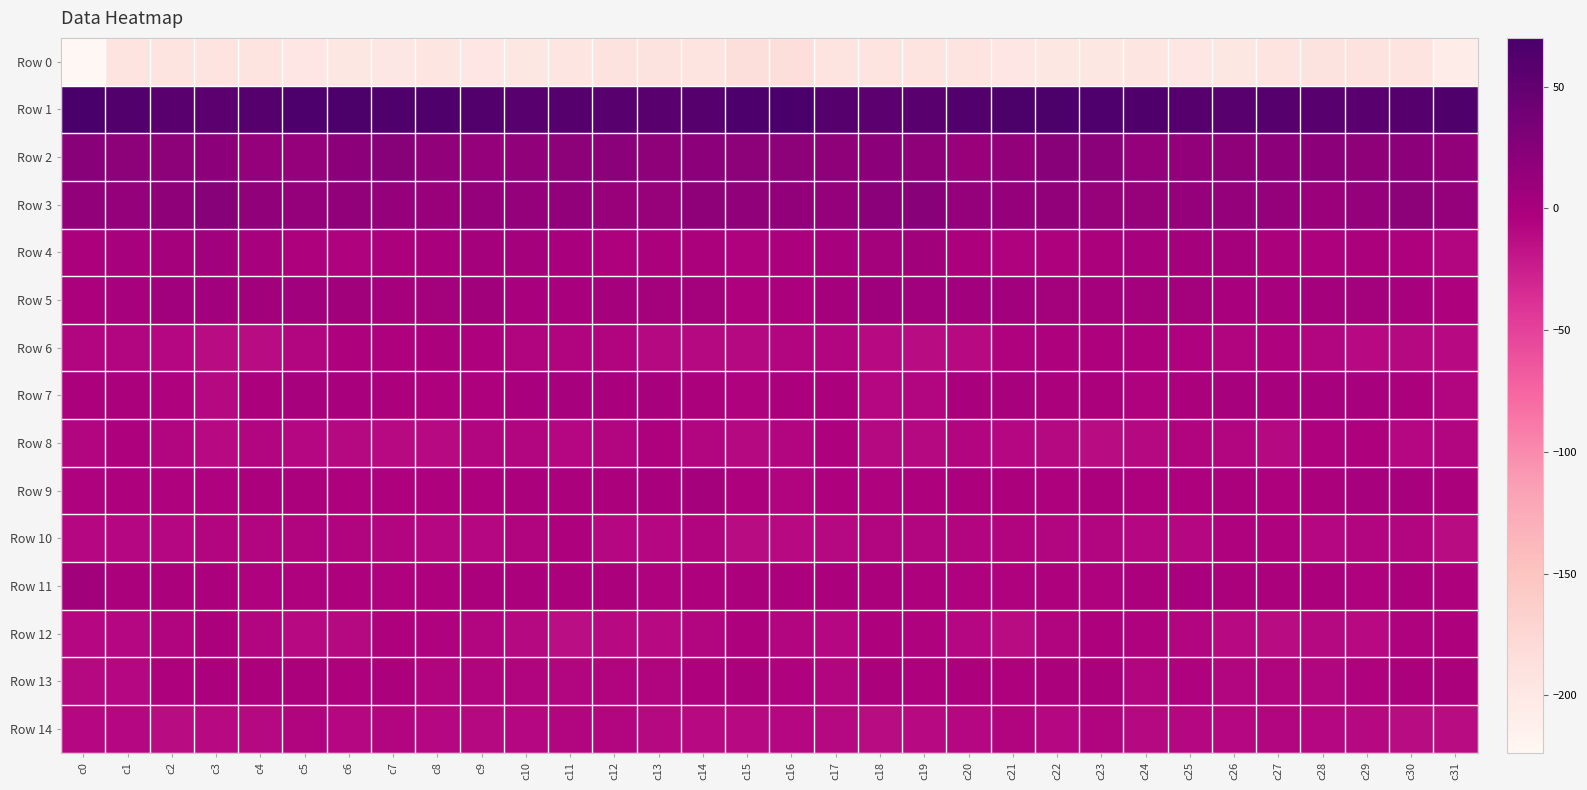

Which series has the widest spread of values?

Row 0